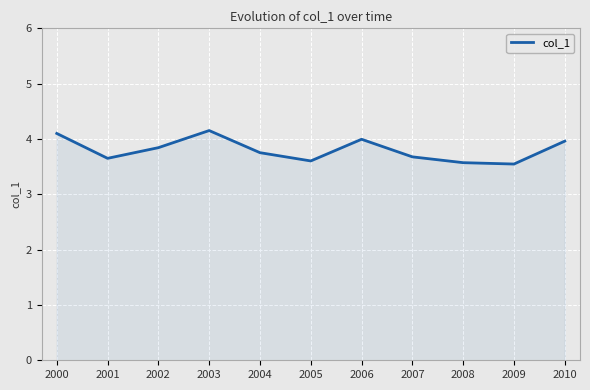

What is the maximum value shown in the chart?

4.2